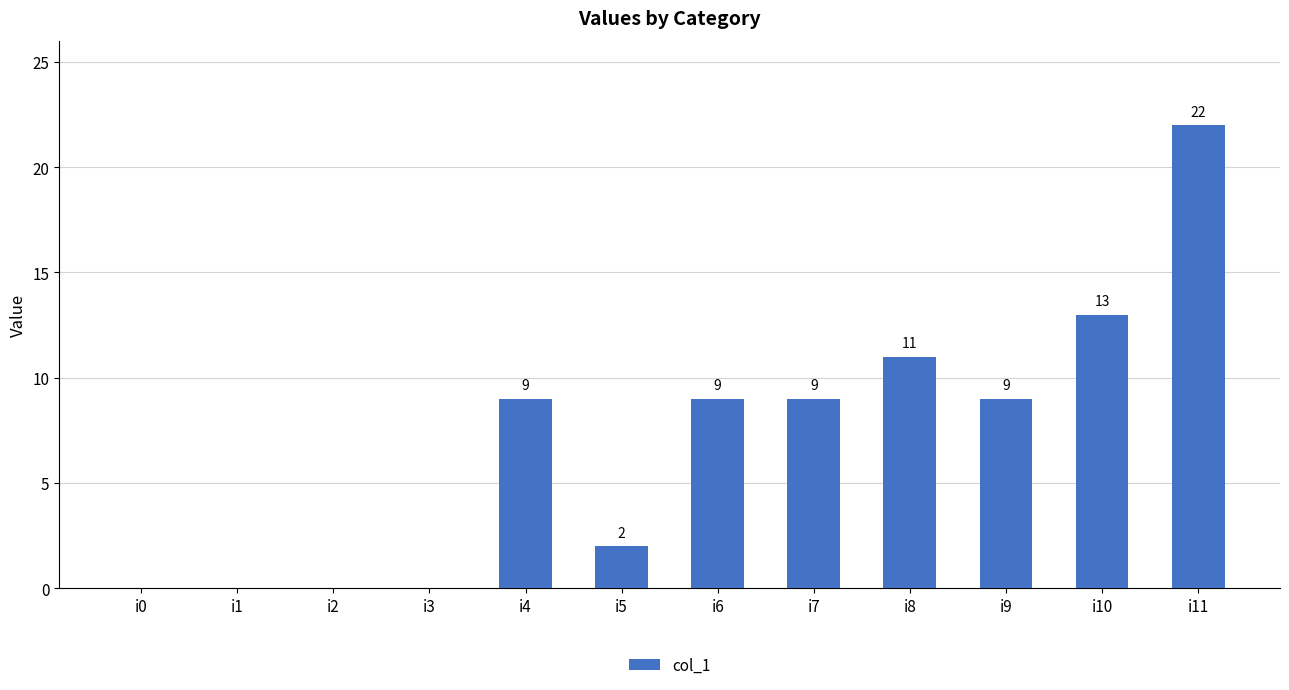

What is the maximum value shown in the chart?

22